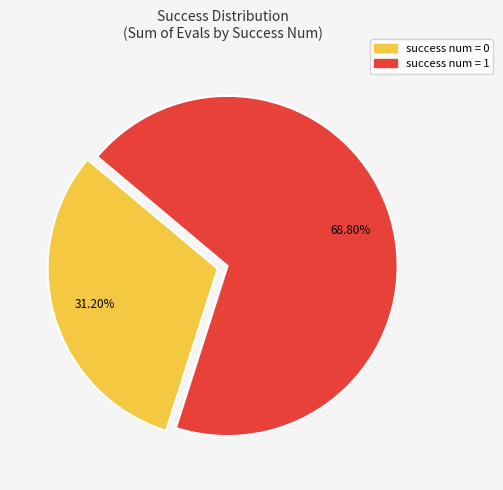

Is there a majority slice in this chart?

Yes